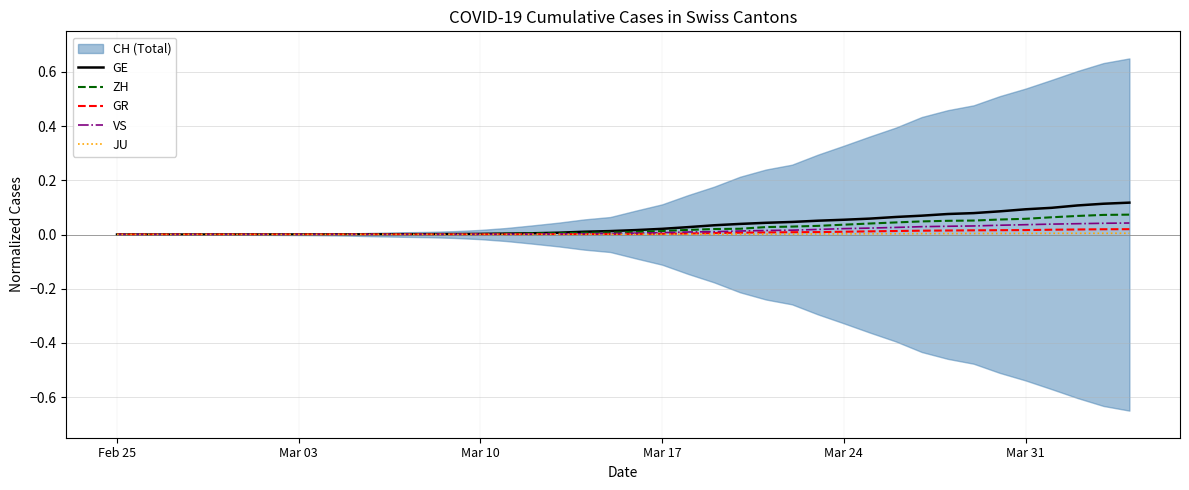

True or false: JU has a value of 0.0 at Mar 10.

True